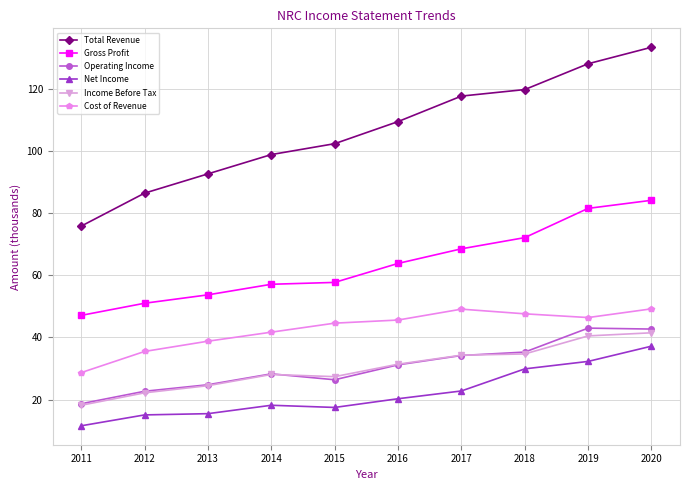

How many values in the Income Before Tax series exceed 31?

5